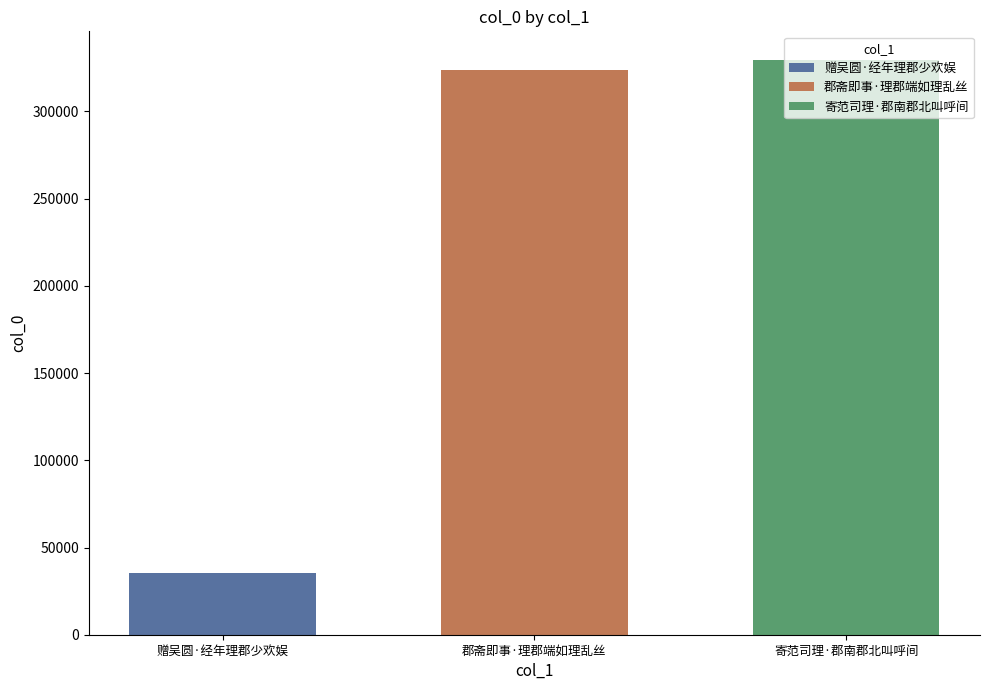

What is the approximate value of 寄范司理·郡南郡北叫呼间 at 郡斋即事·理郡端如理乱丝?

329461